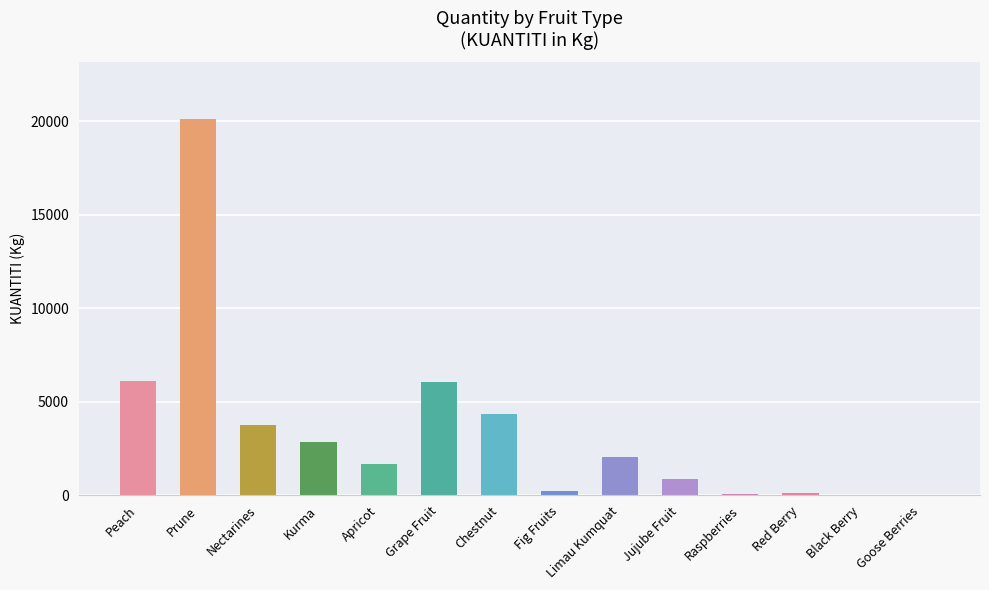

The chart shows a value of 8635.9 at Peach. True or false?

False